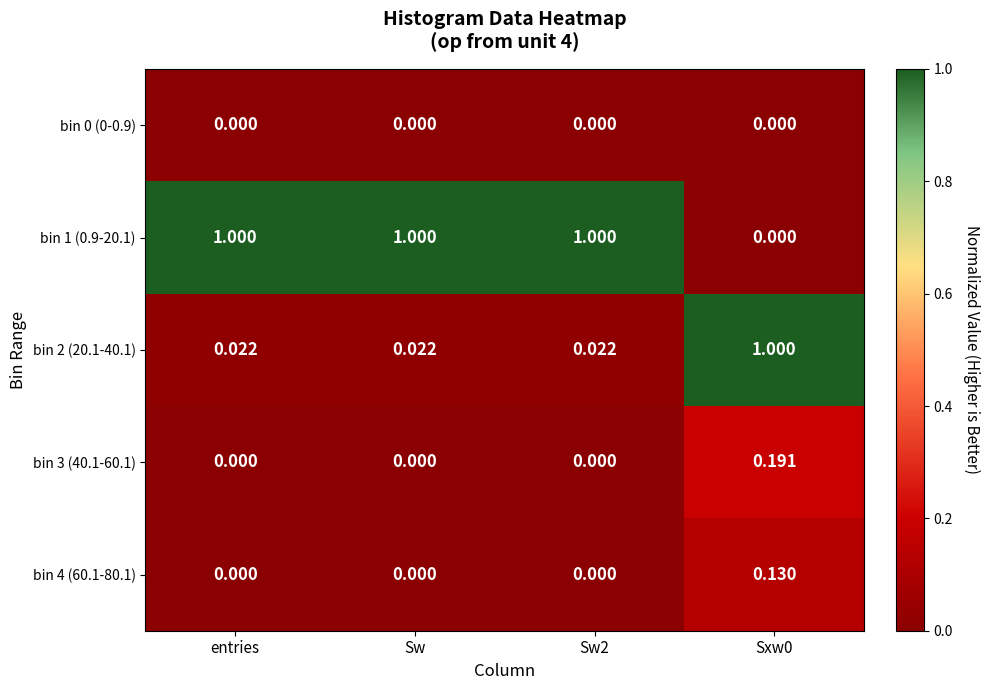

Is the value of bin 4 (60.1-80.1) at entries greater than the value of bin 2 (20.1-40.1) at Sw?

No